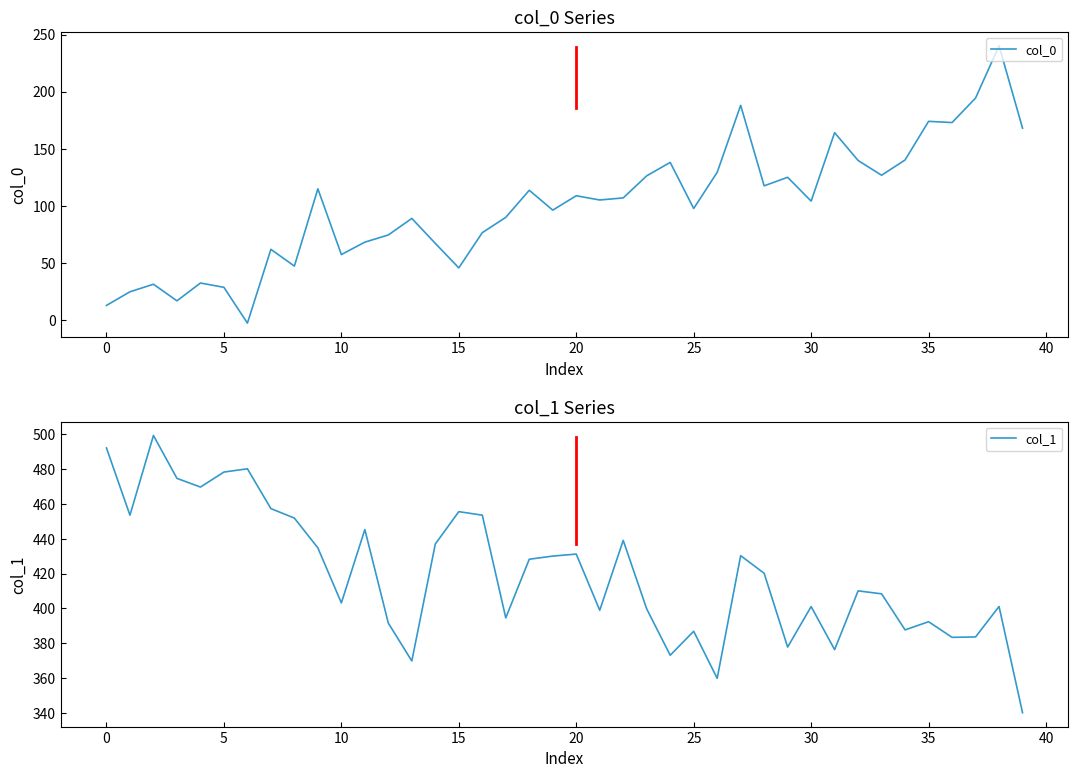

What value does the col_0 series have at 23?

126.2